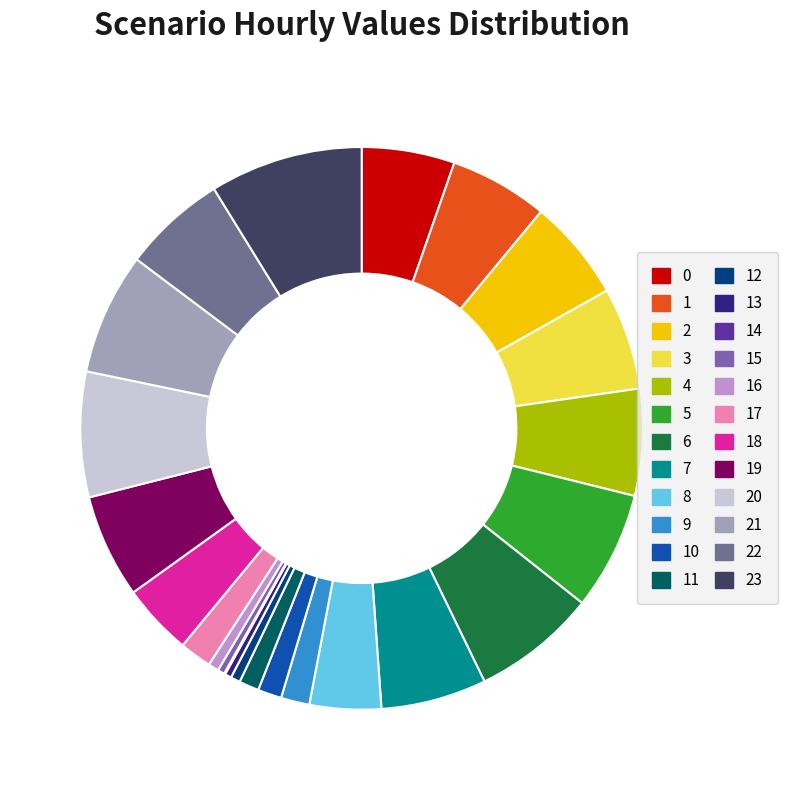

What percentage is the 9 slice, to the nearest percent?

2%